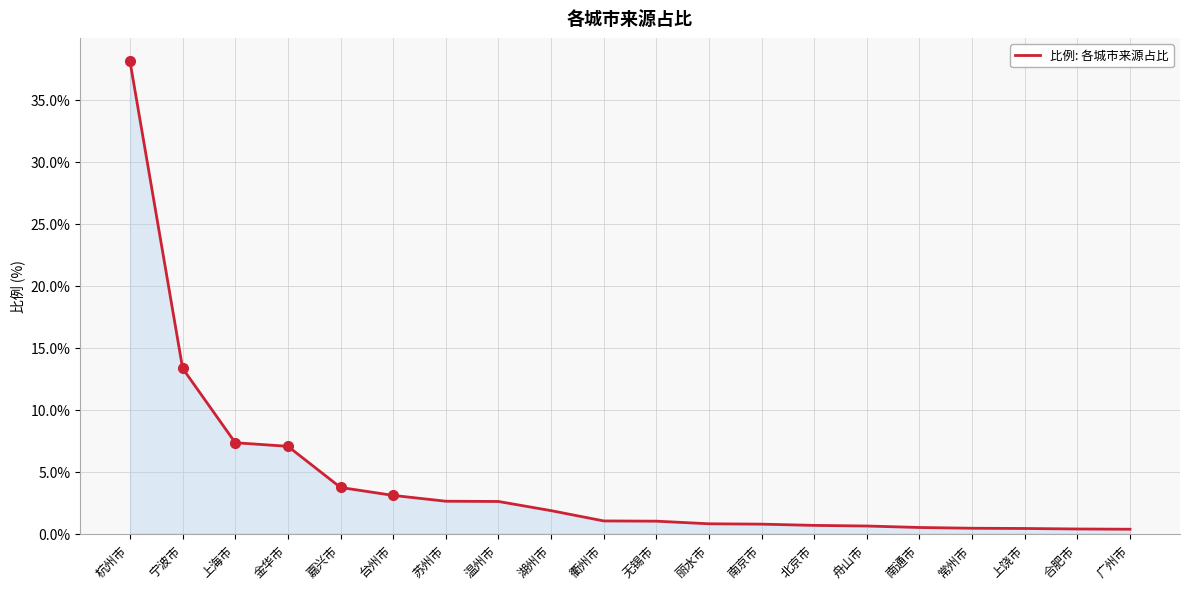

Which category has the highest value across all series?

杭州市